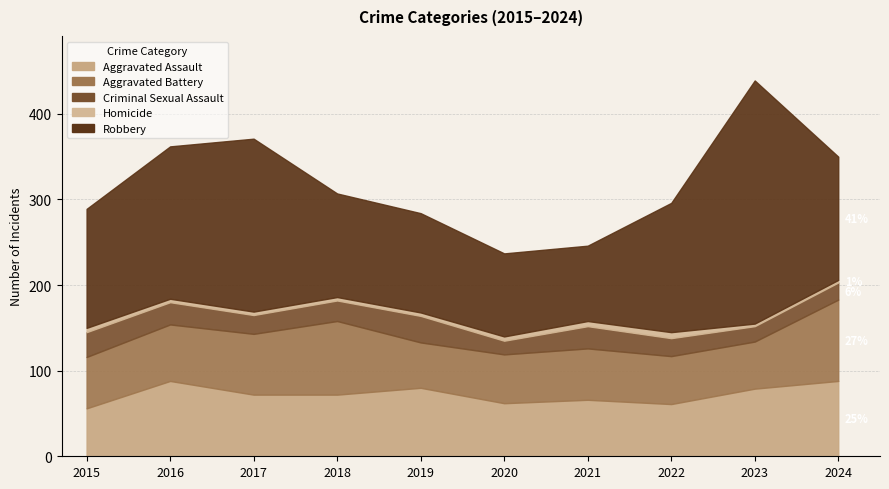

What is the maximum value for Aggravated Battery?

95